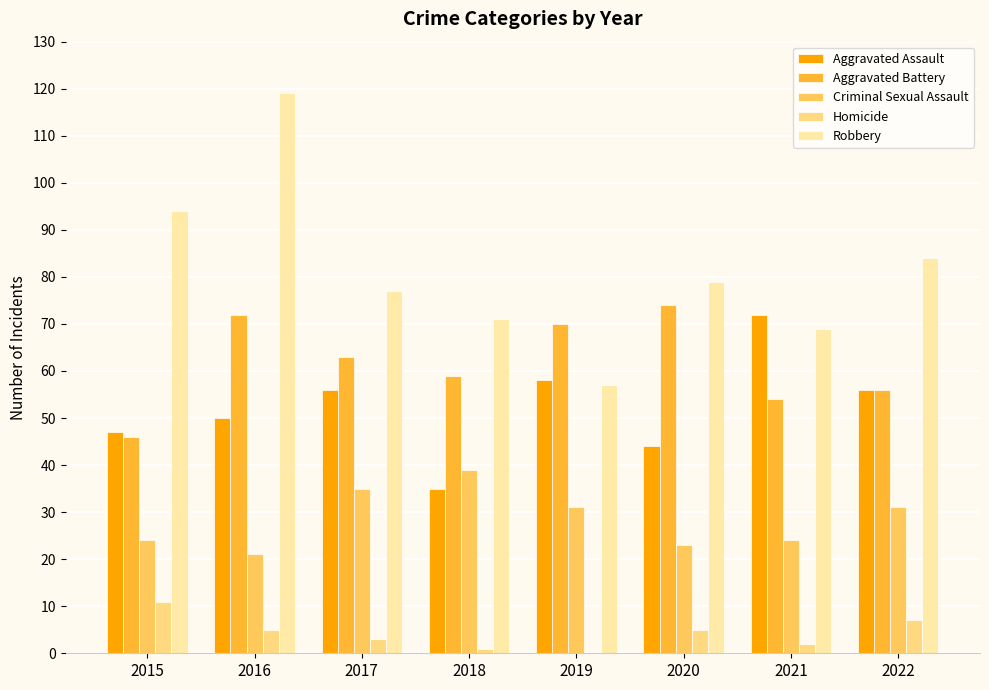

Which series has the widest spread of values?

Robbery